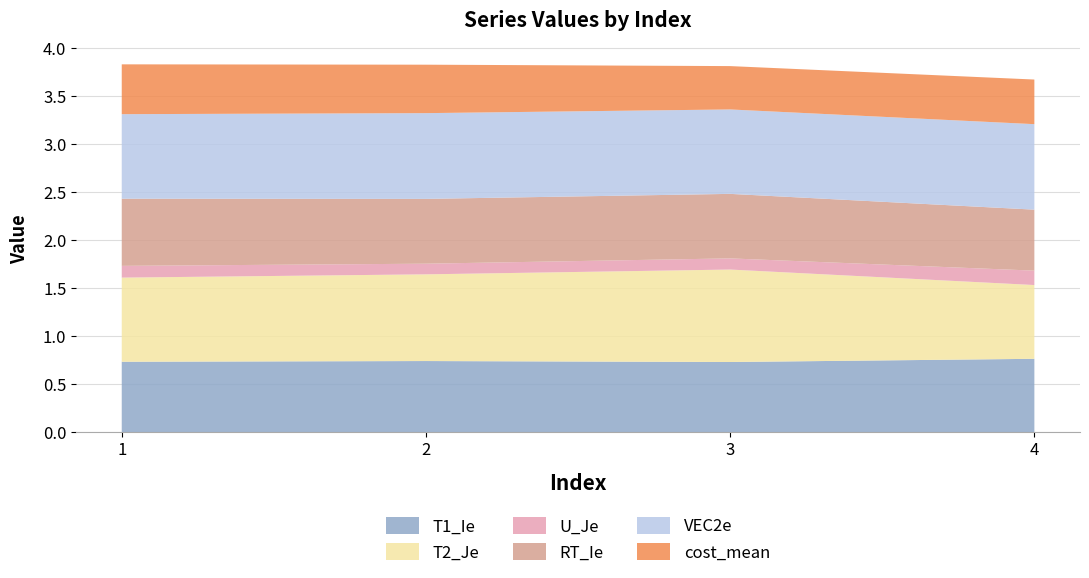

Reading left to right, extract all data points from this chart.

T1_Ie: 0.7	0.7	0.7	0.8
T2_Je: 0.9	0.9	1.0	0.8
U_Je: 0.1	0.1	0.1	0.1
RT_Ie: 0.7	0.7	0.7	0.6
VEC2e: 0.9	0.9	0.9	0.9
cost_mean: 0.5	0.5	0.5	0.5